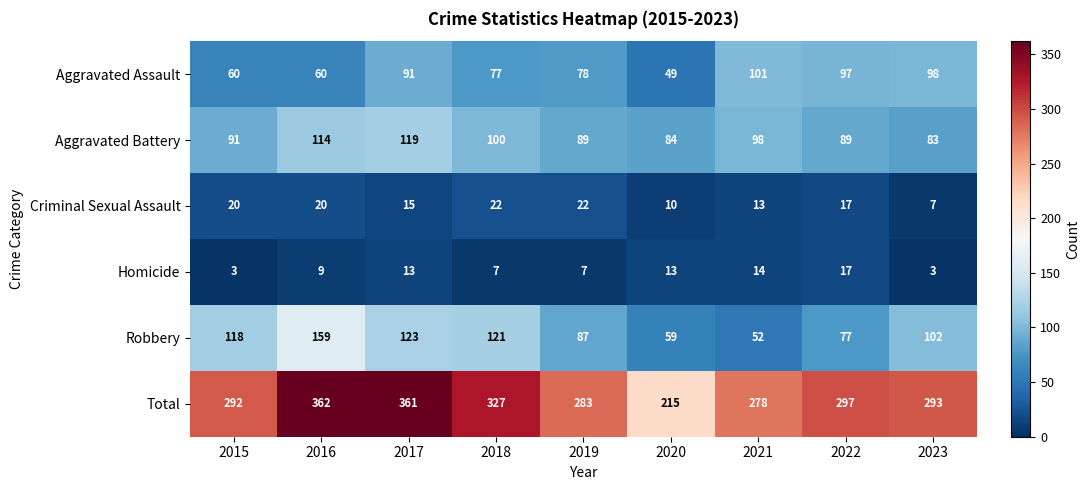

What is the sum of the Robbery values at 2021 and 2016?

211